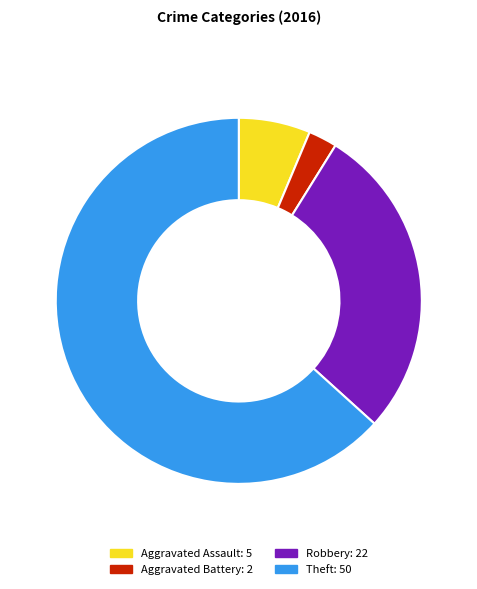

Which has a higher value, Aggravated Battery or Theft?

Theft